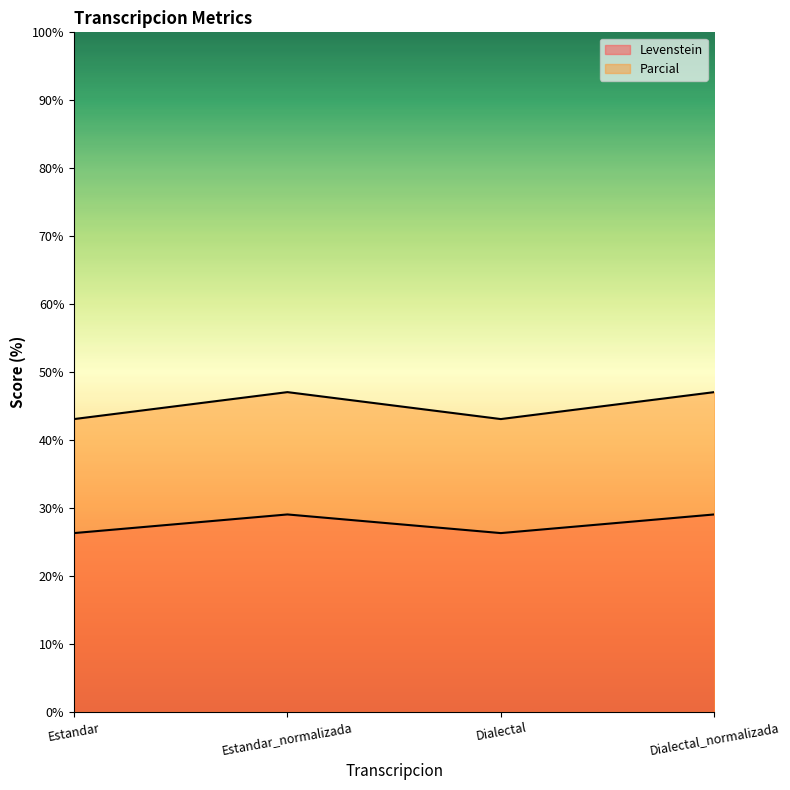

Reading right to left, transcribe all the data shown in this chart.

Levenstein: Dialectal_normalizada=29.1	Dialectal=26.3	Estandar_normalizada=29.1	Estandar=26.3
Parcial: Dialectal_normalizada=47.1	Dialectal=43.1	Estandar_normalizada=47.1	Estandar=43.1